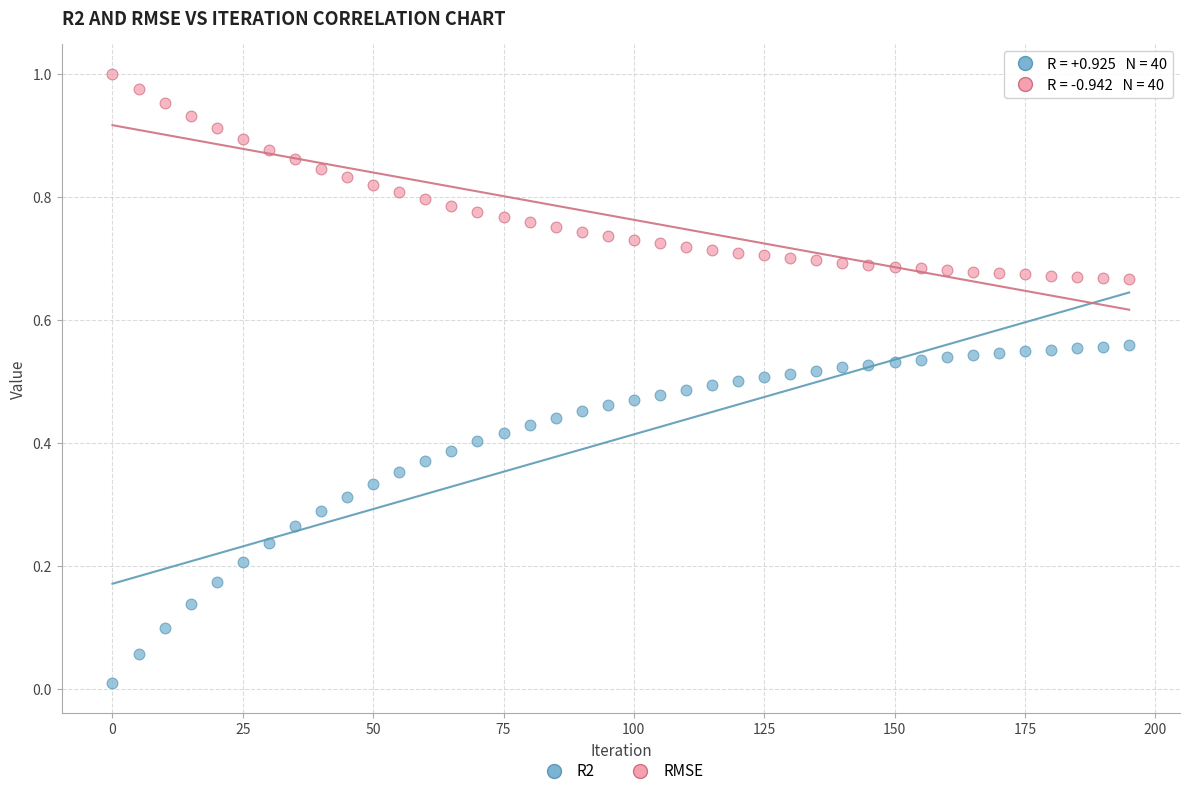

Across all data points, what is the range of X values (max minus min)?

195.0